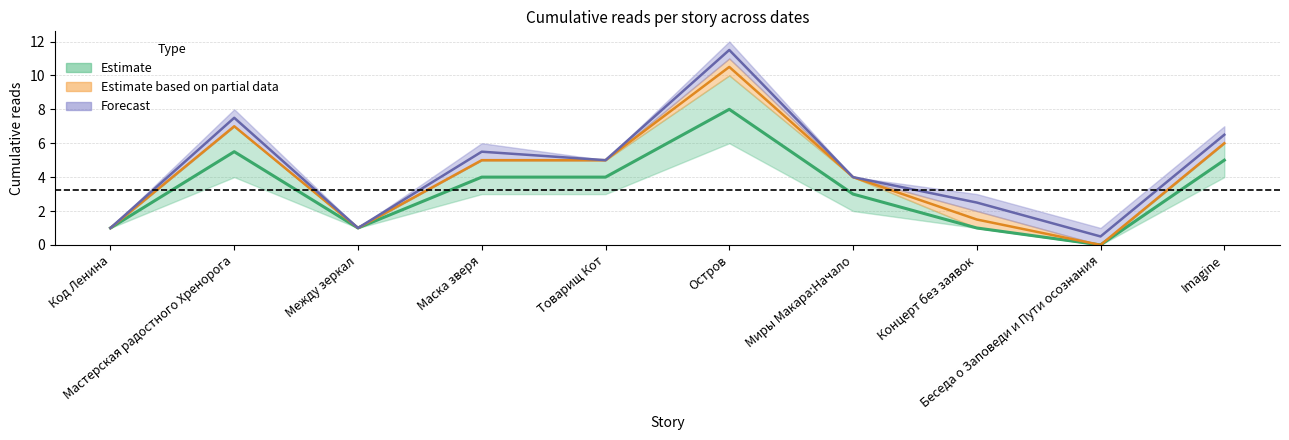

How many lines are shown in the chart?

3